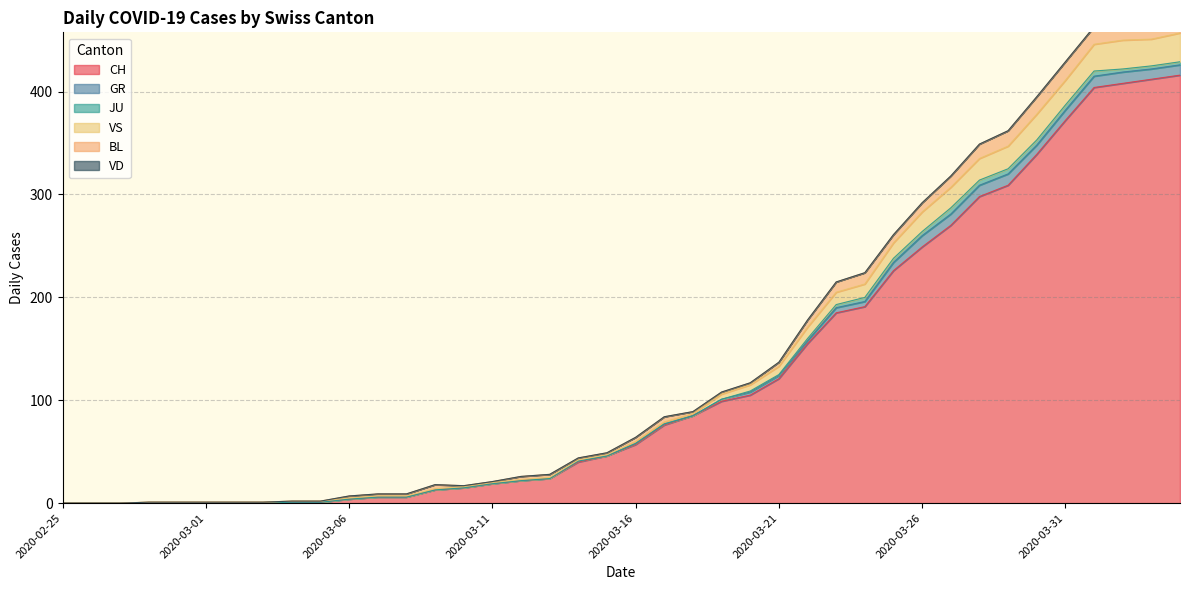

What is the label of the 10th point from the right?

2020-03-26